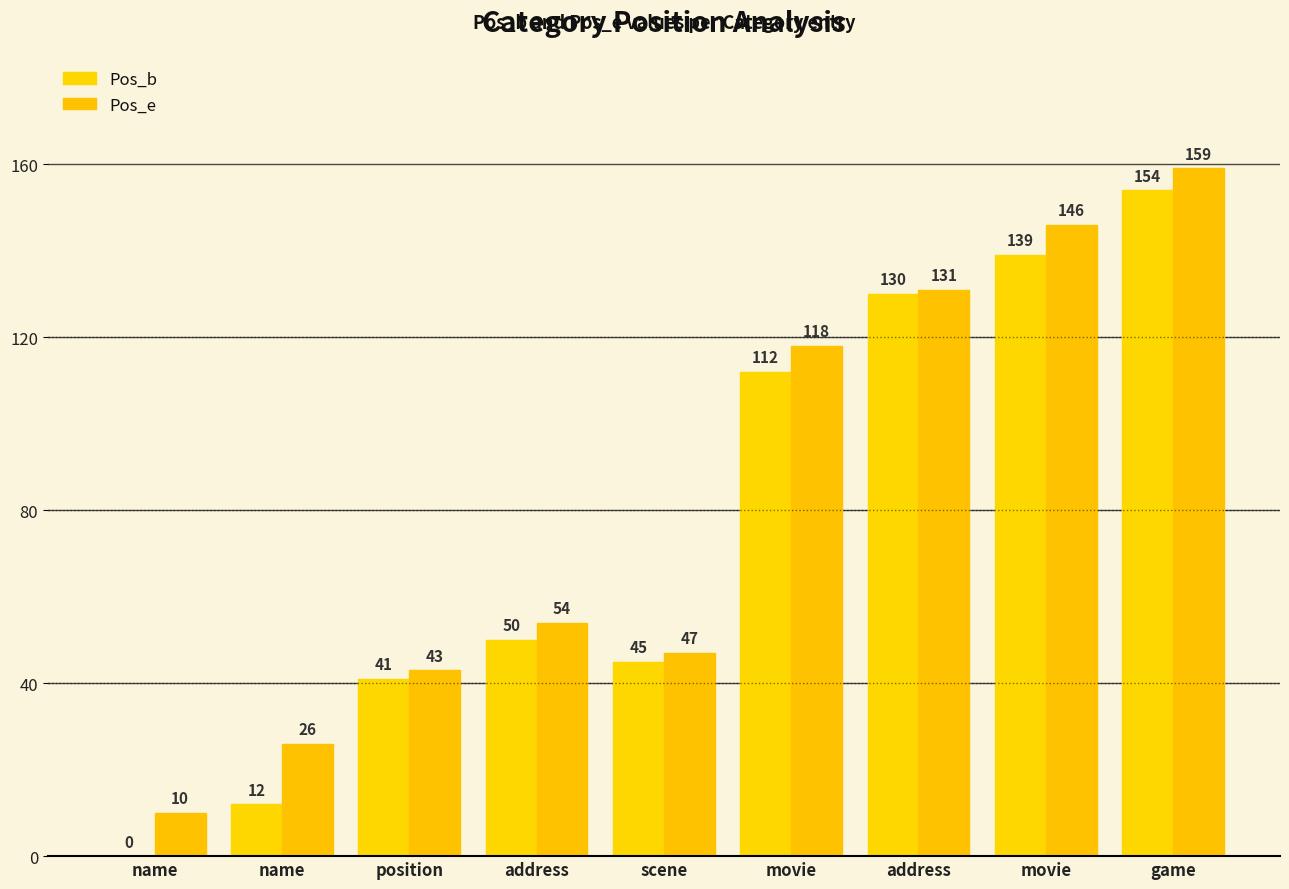

Reading right to left, what are all the values shown in this chart?

Pos_b: game=154	movie=139	address=130	movie=112	scene=45	address=50	position=41	name=12	name=0
Pos_e: game=159	movie=146	address=131	movie=118	scene=47	address=54	position=43	name=26	name=10